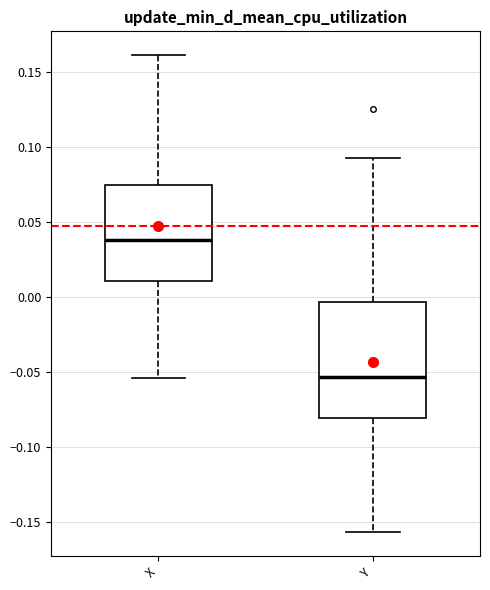

Which box is the tallest, from its lower edge to its upper edge?

Y